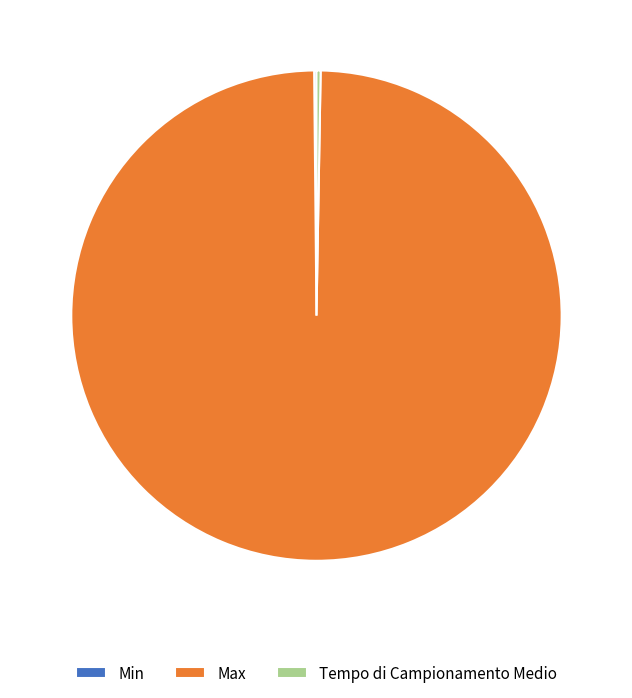

Is there a majority slice in this chart?

Yes